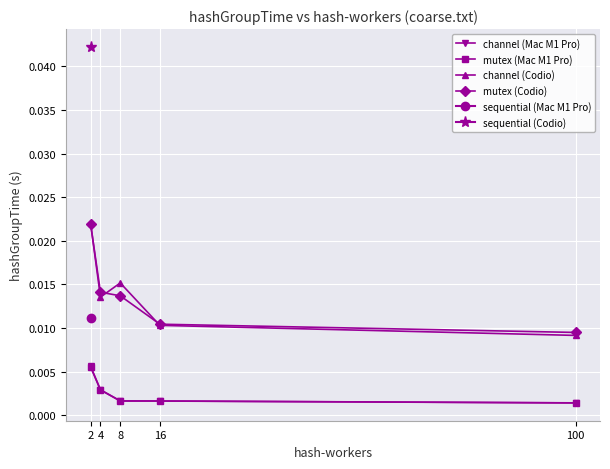

How many mutex (Codio) values are between 0 and 1?

5